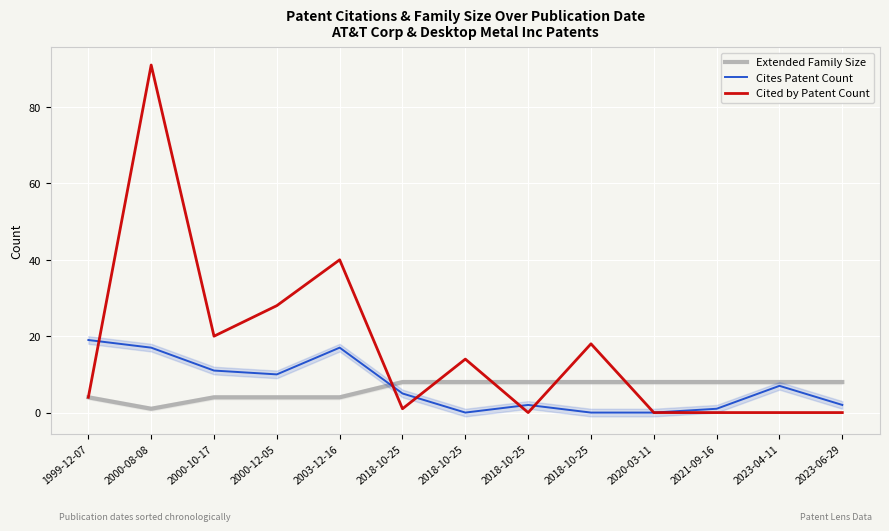

How many lines are shown in the chart?

3